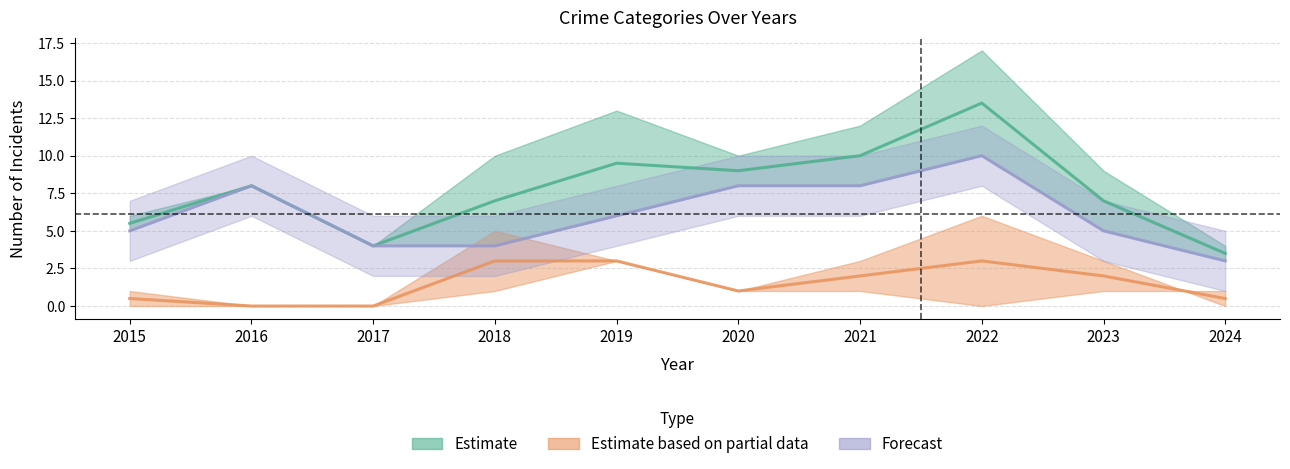

Which label corresponds to the largest value in the chart?

2022